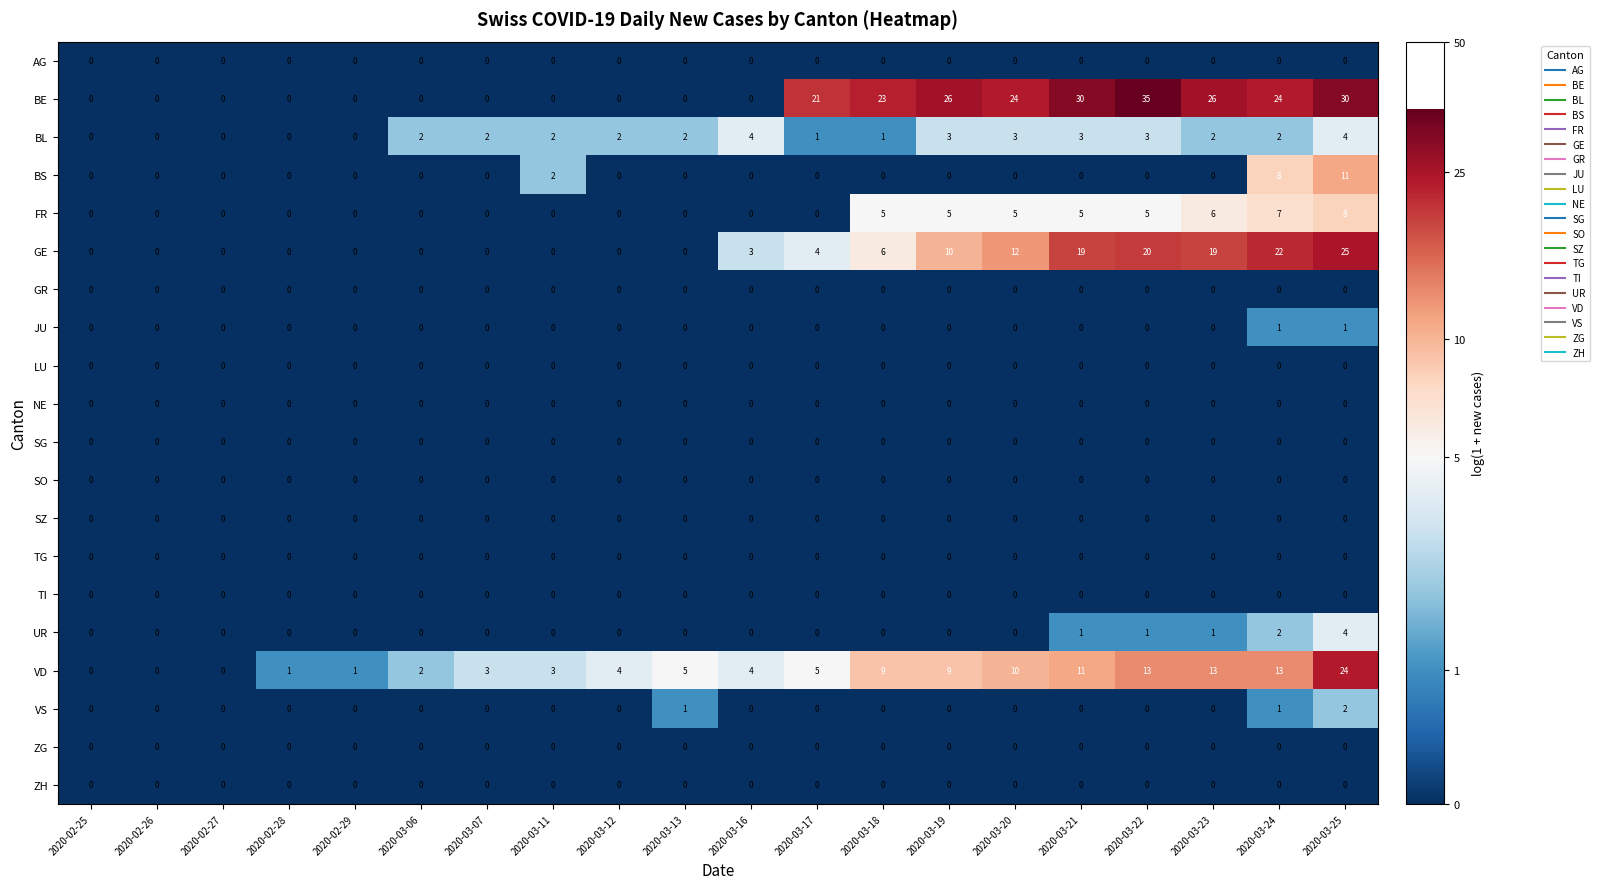

At which category is the sum across all series the highest?

2020-03-25